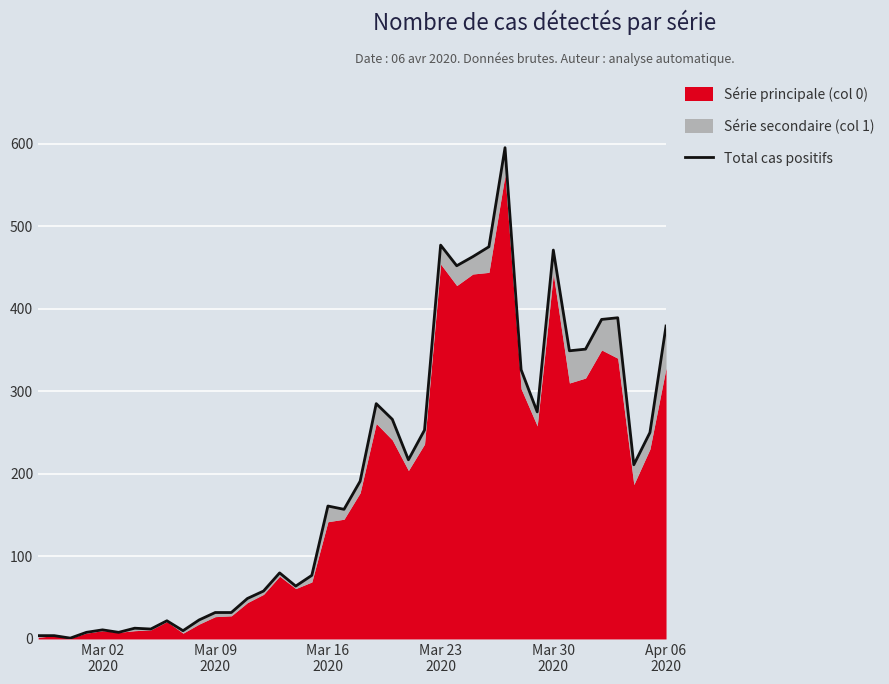

How many points are higher than both their immediate neighbors (excluding endpoints)?

10